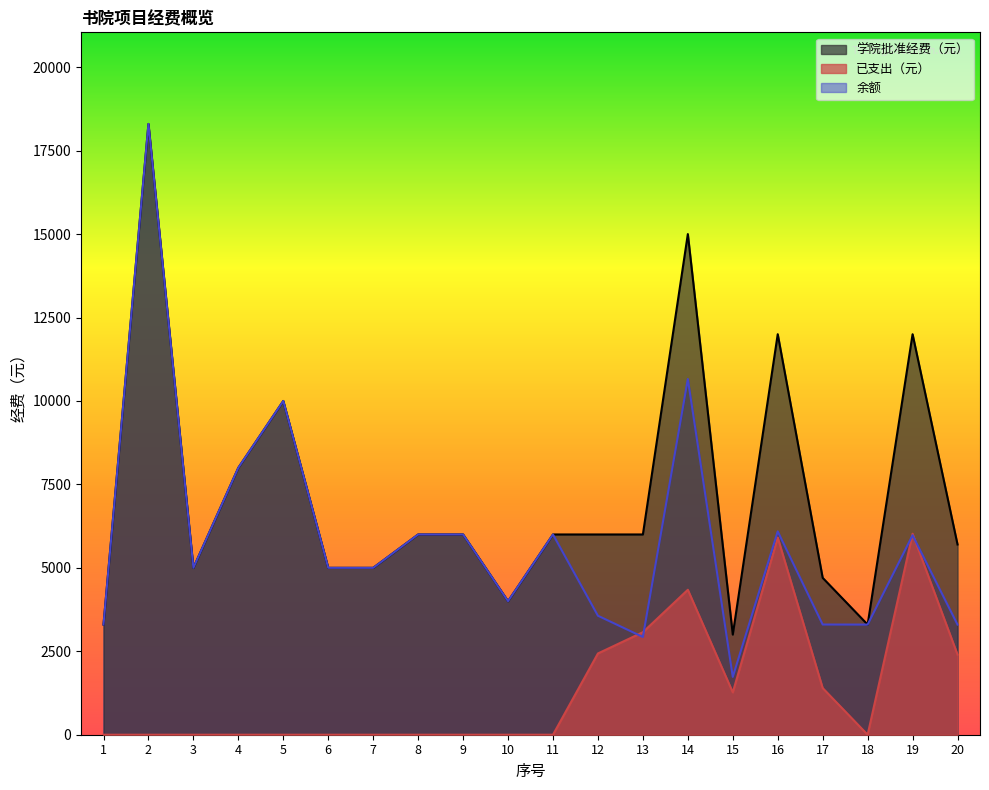

At which category does 学院批准经费（元） reach its first local valley?

3